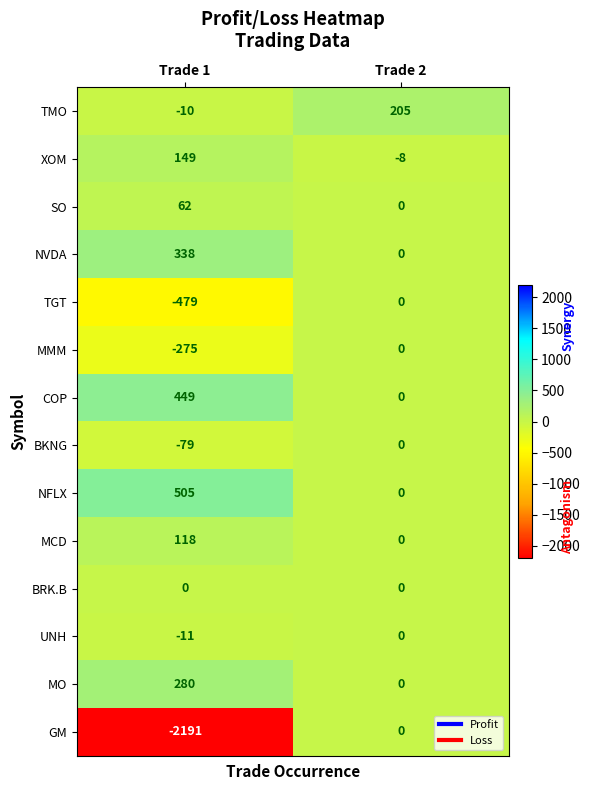

At which category does the chart reach its peak across all series?

Trade 1